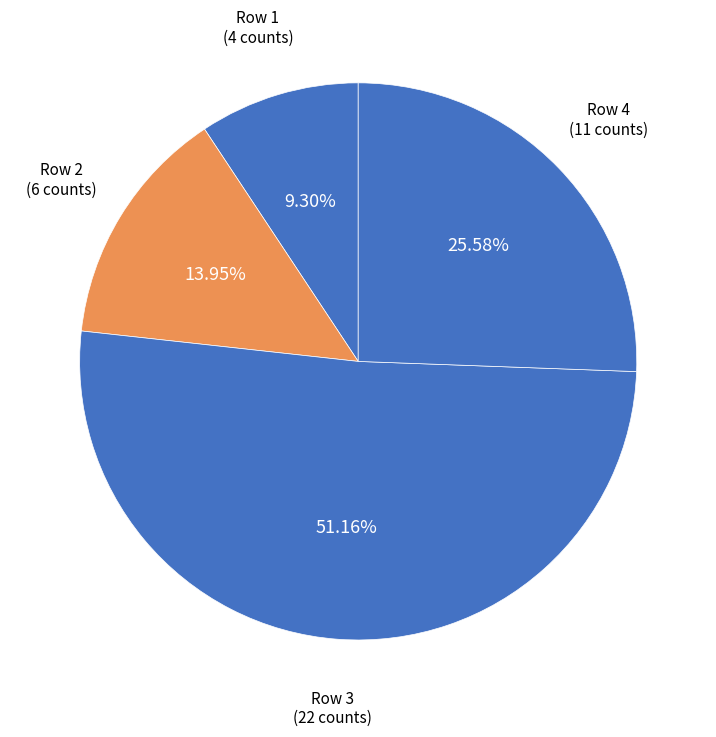

How many segments does this pie chart have?

4